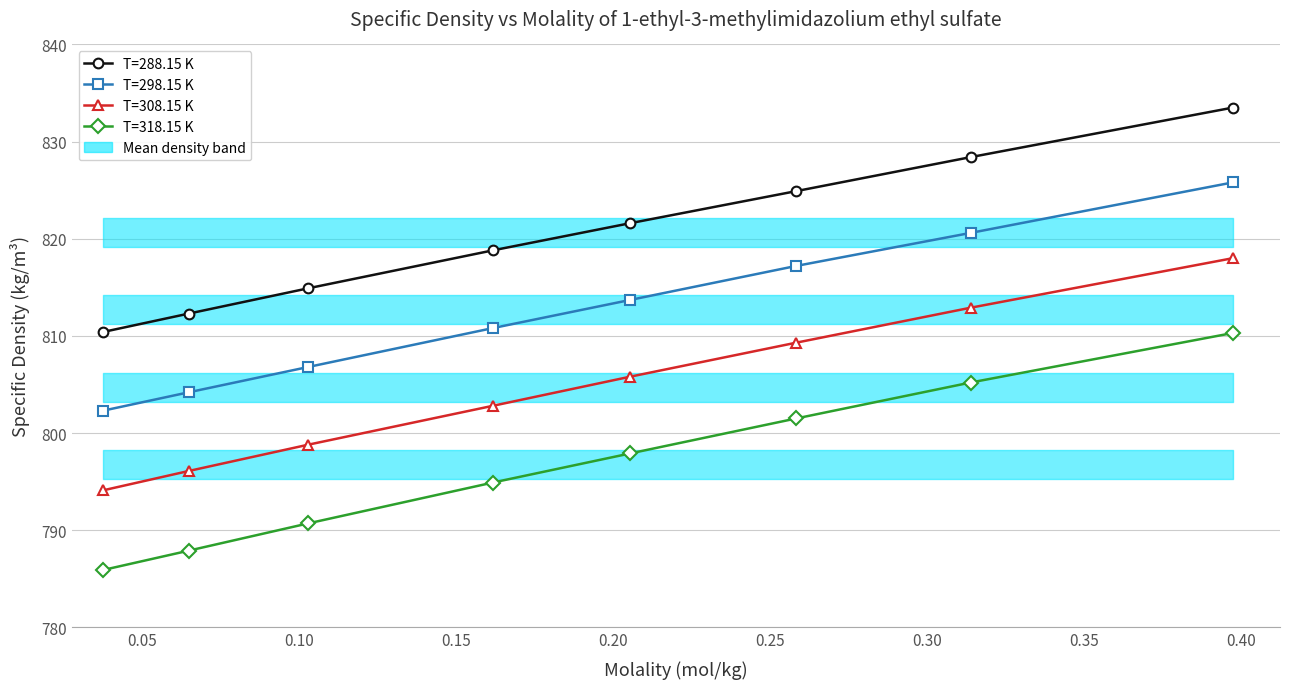

Which label corresponds to the largest value in the chart?

0.3975